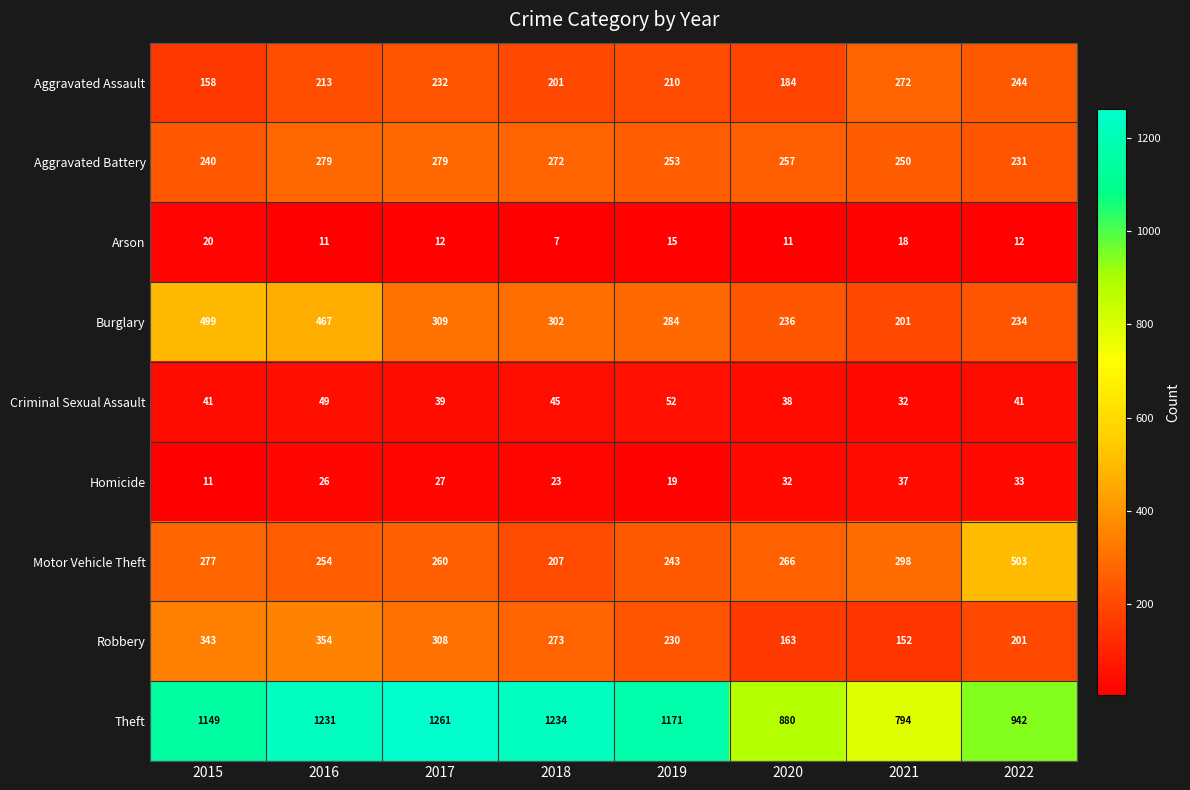

Which category has the highest value across all series?

2017